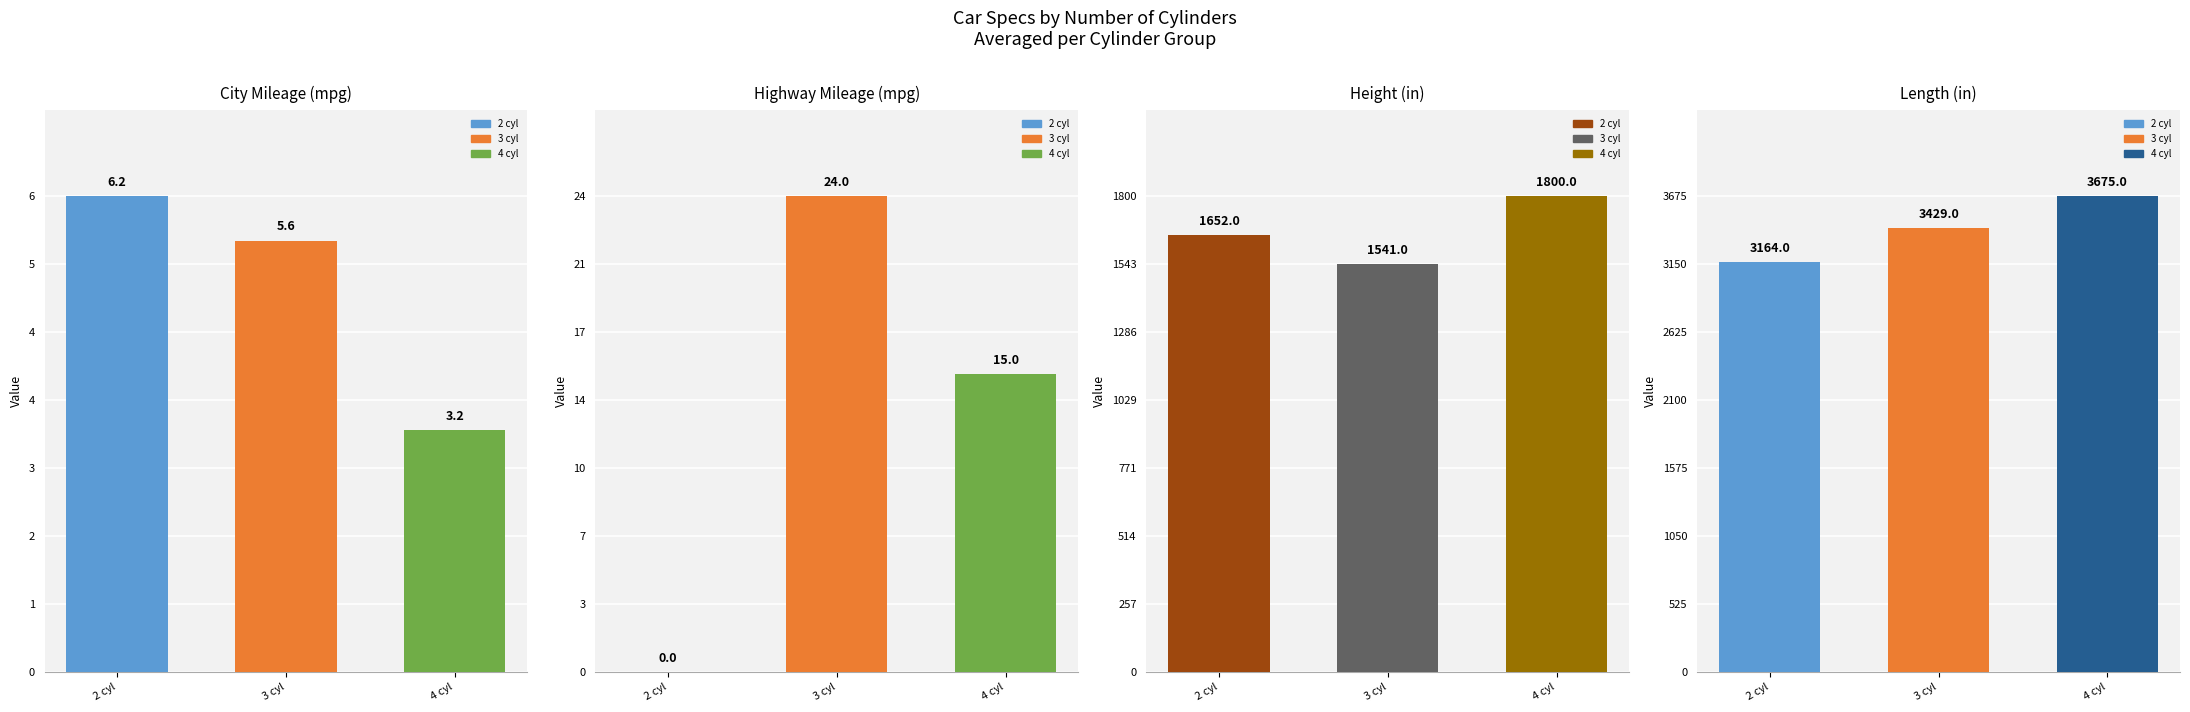

At how many categories does at least one series exceed 217?

3